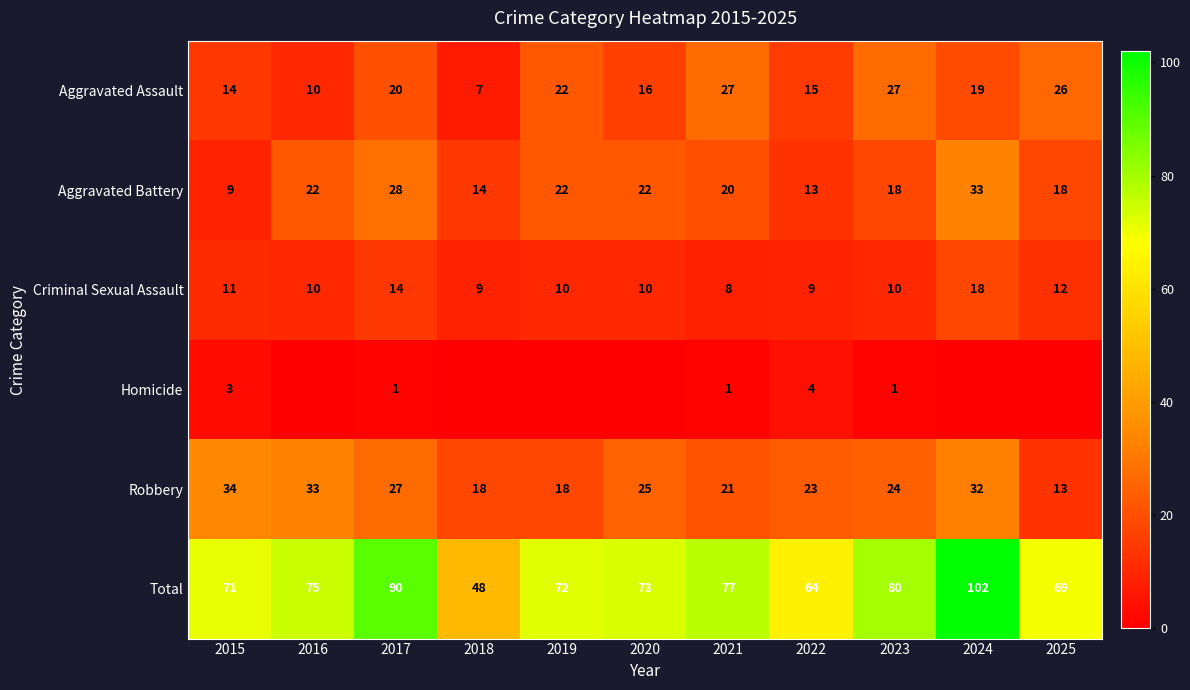

At 2022, list the series in order from smallest to largest.

Homicide, Criminal Sexual Assault, Aggravated Battery, Aggravated Assault, Robbery, Total